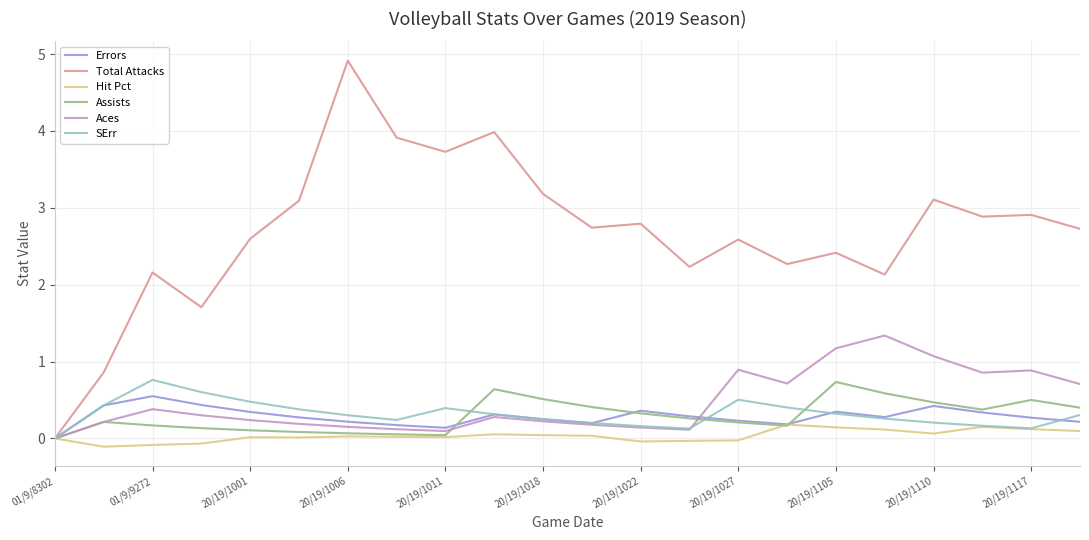

Does the chart display data point markers on the line(s)?

No